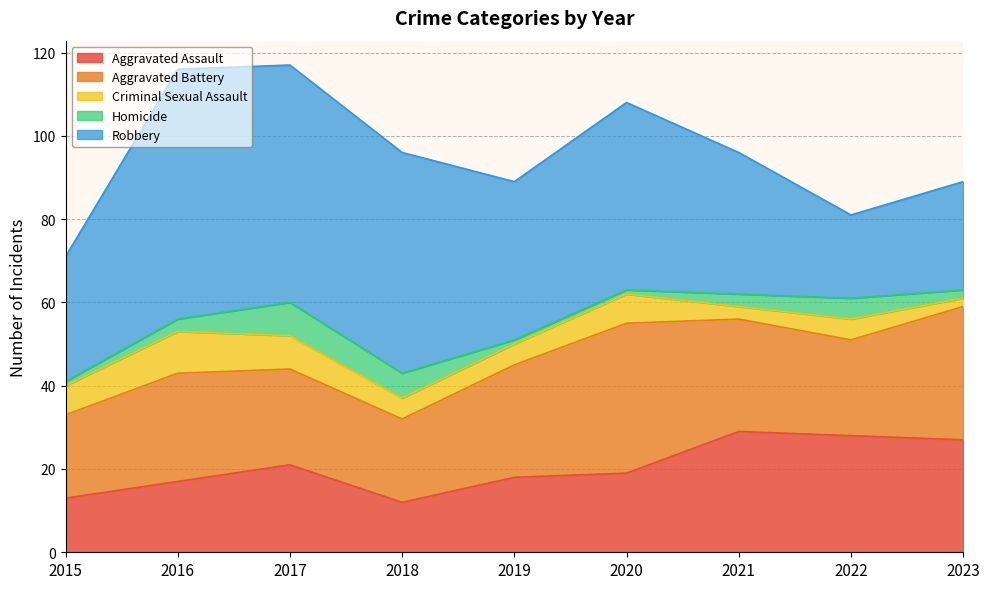

Between 2019 and 2018, which is larger?

2019